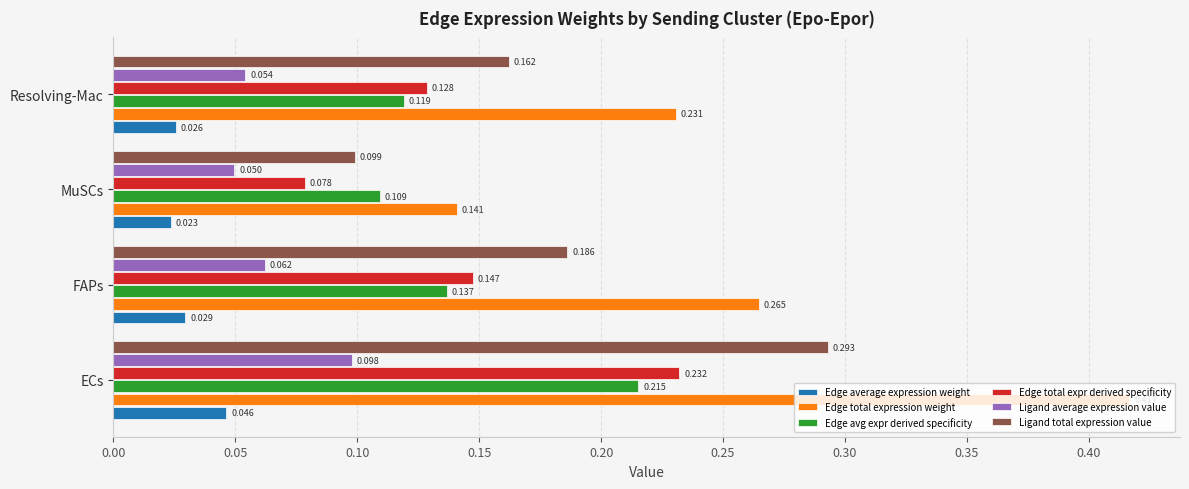

Which series has the largest total across all categories?

Edge total expression weight